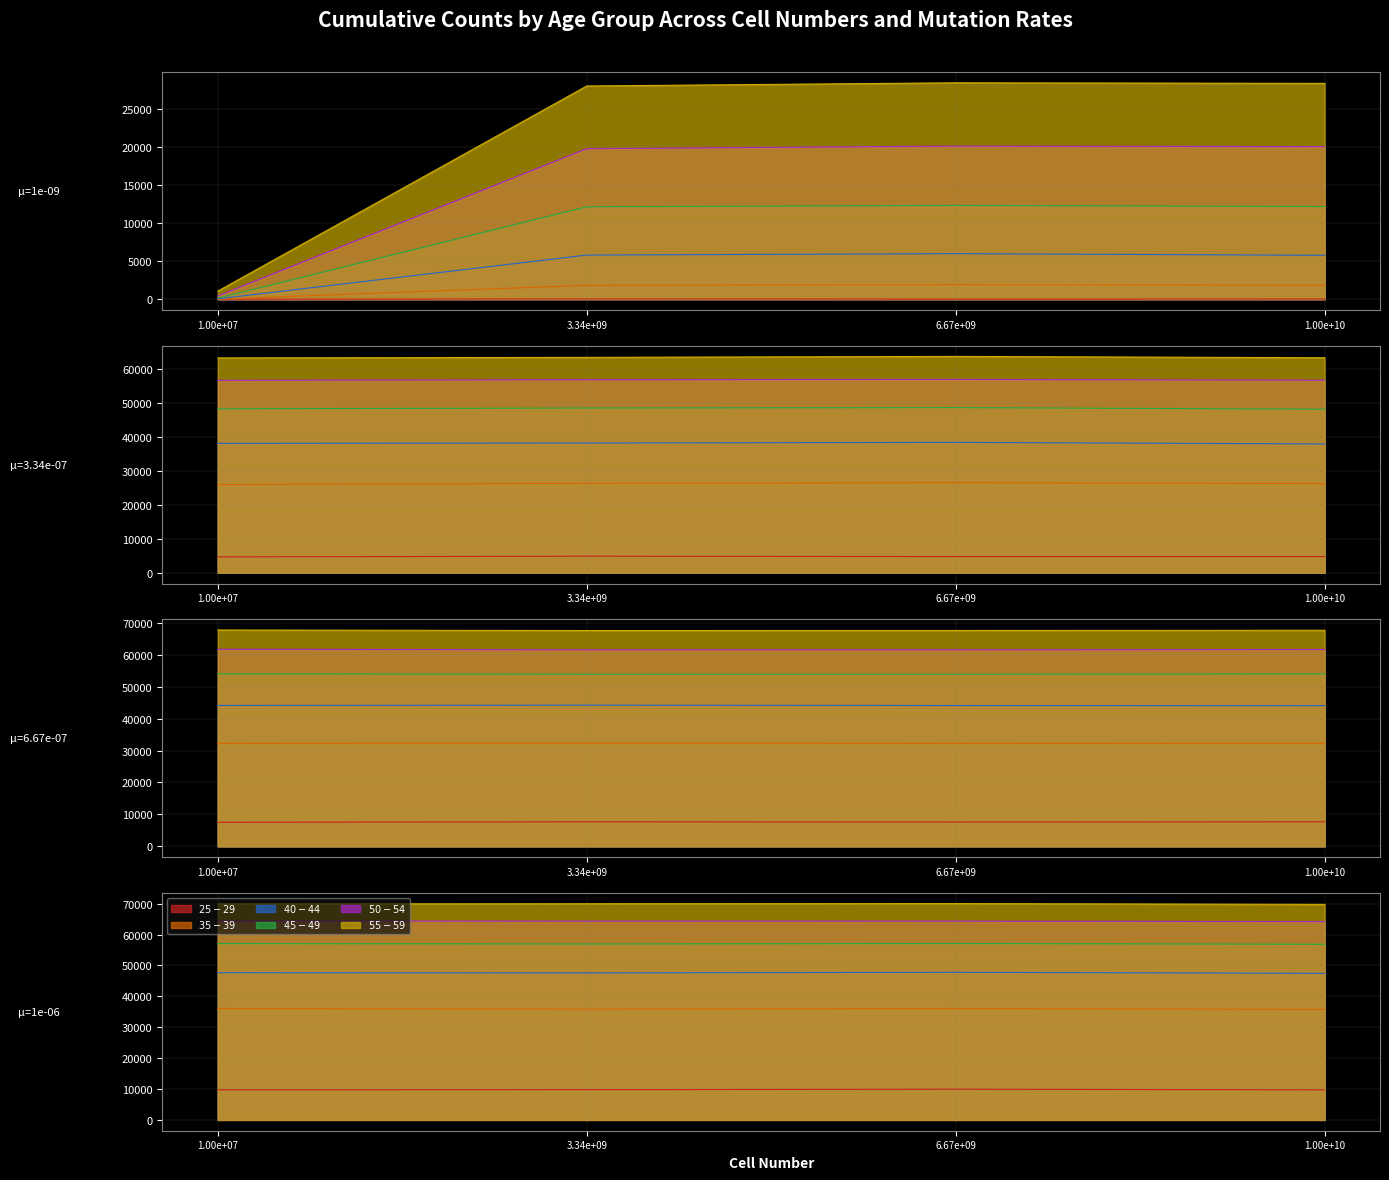

What is the value of the $40-44$ point at the 10th from the left?

44212